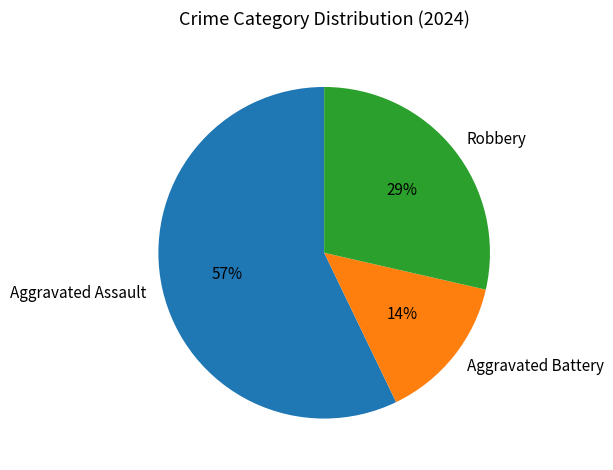

Which slice represents more than half of the pie?

Aggravated Assault